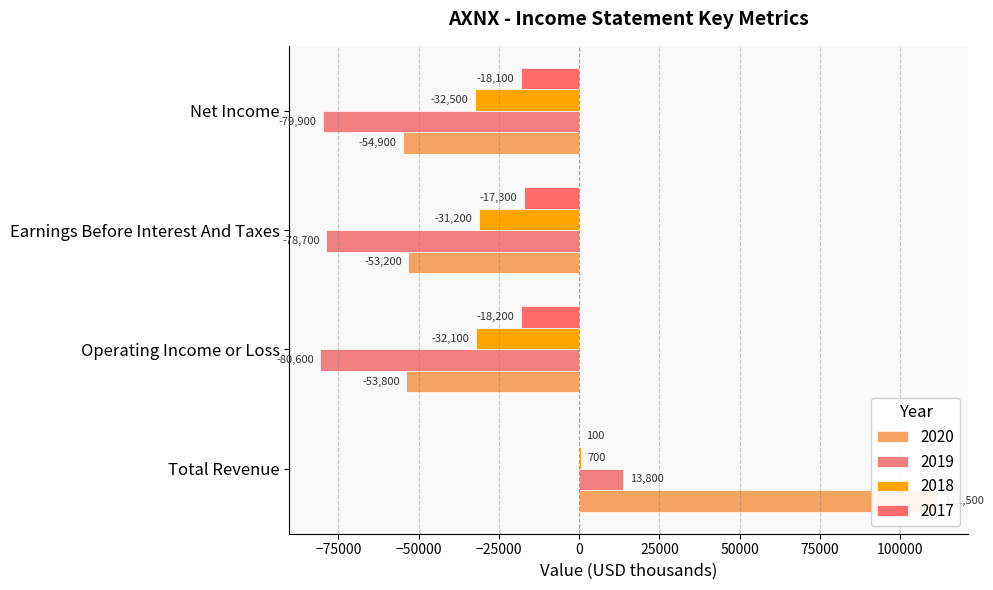

How many data points in 2019 are less than -78700?

2